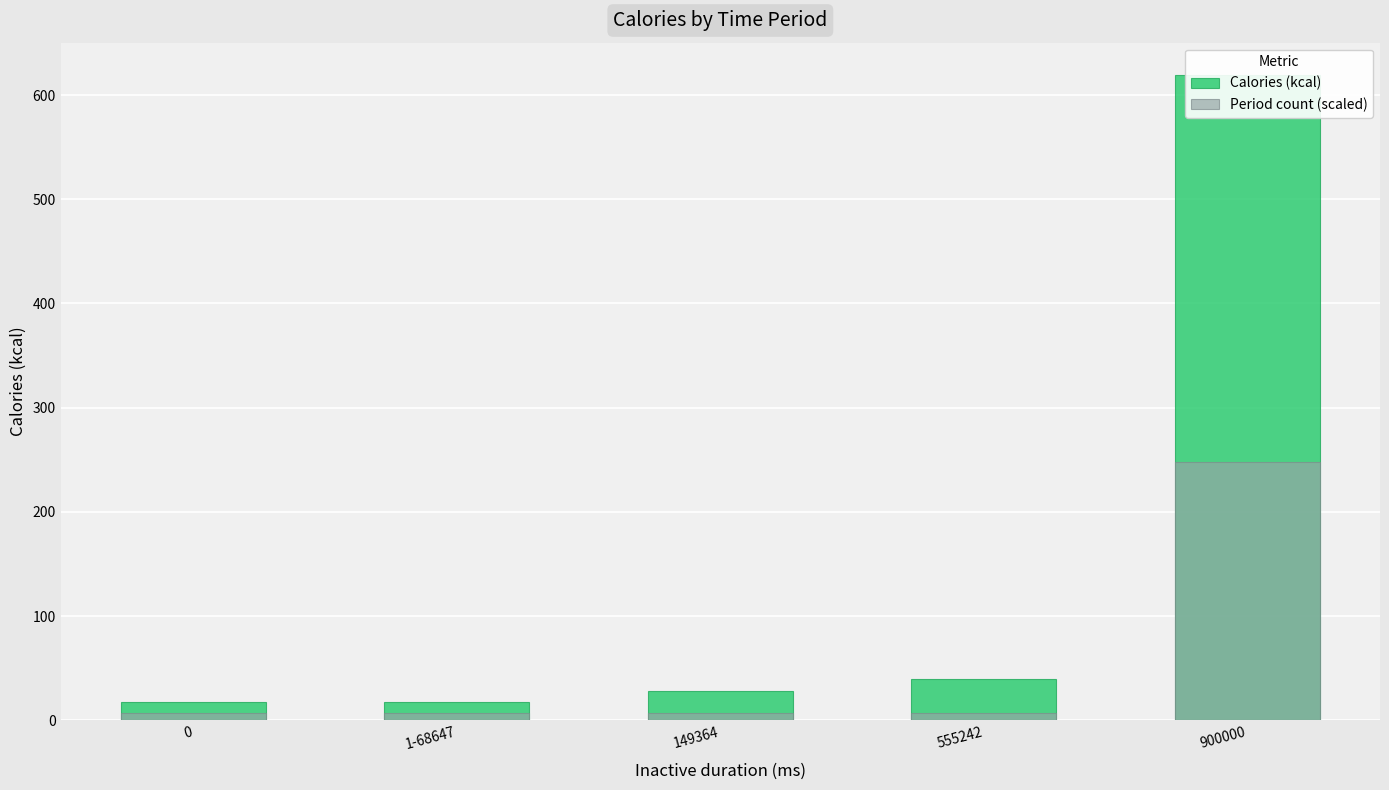

What are all the series names shown in the legend?

Calories (kcal), Period count (scaled)